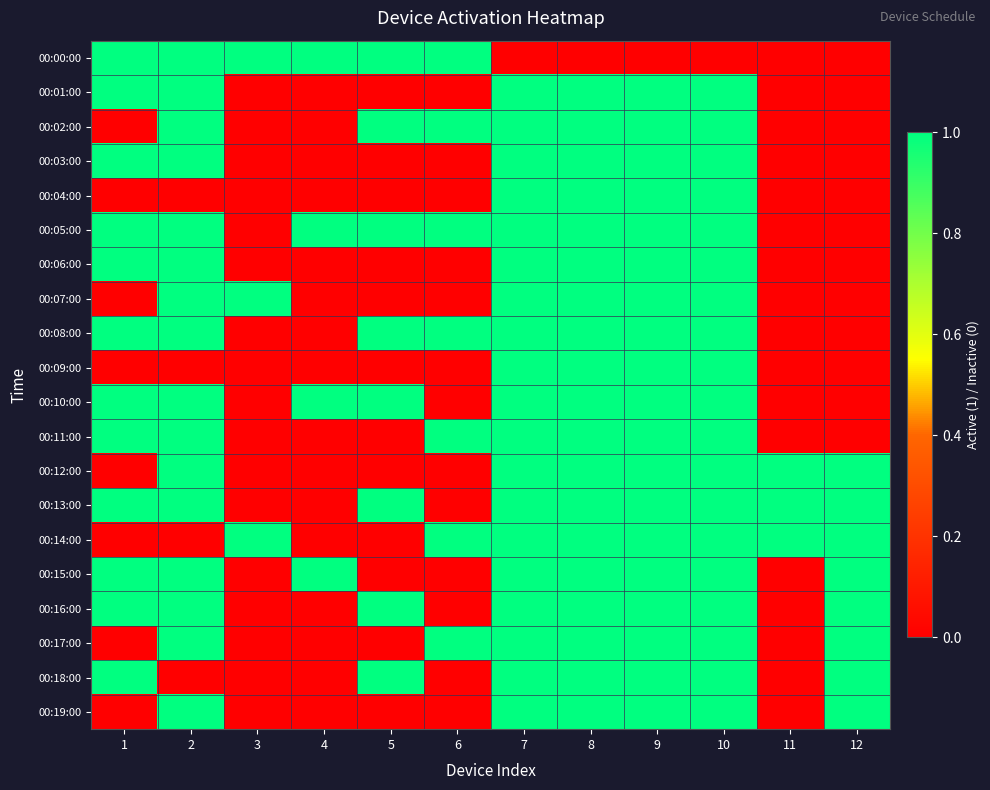

Reading left to right, list all the values displayed in this chart.

00:00:00: 1=1	2=1	3=1	4=1	5=1	6=1	7=0	8=0	9=0	10=0	11=0	12=0
00:01:00: 1=1	2=1	3=0	4=0	5=0	6=0	7=1	8=1	9=1	10=1	11=0	12=0
00:02:00: 1=0	2=1	3=0	4=0	5=1	6=1	7=1	8=1	9=1	10=1	11=0	12=0
00:03:00: 1=1	2=1	3=0	4=0	5=0	6=0	7=1	8=1	9=1	10=1	11=0	12=0
00:04:00: 1=0	2=0	3=0	4=0	5=0	6=0	7=1	8=1	9=1	10=1	11=0	12=0
00:05:00: 1=1	2=1	3=0	4=1	5=1	6=1	7=1	8=1	9=1	10=1	11=0	12=0
00:06:00: 1=1	2=1	3=0	4=0	5=0	6=0	7=1	8=1	9=1	10=1	11=0	12=0
00:07:00: 1=0	2=1	3=1	4=0	5=0	6=0	7=1	8=1	9=1	10=1	11=0	12=0
00:08:00: 1=1	2=1	3=0	4=0	5=1	6=1	7=1	8=1	9=1	10=1	11=0	12=0
00:09:00: 1=0	2=0	3=0	4=0	5=0	6=0	7=1	8=1	9=1	10=1	11=0	12=0
00:10:00: 1=1	2=1	3=0	4=1	5=1	6=0	7=1	8=1	9=1	10=1	11=0	12=0
00:11:00: 1=1	2=1	3=0	4=0	5=0	6=1	7=1	8=1	9=1	10=1	11=0	12=0
00:12:00: 1=0	2=1	3=0	4=0	5=0	6=0	7=1	8=1	9=1	10=1	11=1	12=1
00:13:00: 1=1	2=1	3=0	4=0	5=1	6=0	7=1	8=1	9=1	10=1	11=1	12=1
00:14:00: 1=0	2=0	3=1	4=0	5=0	6=1	7=1	8=1	9=1	10=1	11=1	12=1
00:15:00: 1=1	2=1	3=0	4=1	5=0	6=0	7=1	8=1	9=1	10=1	11=0	12=1
00:16:00: 1=1	2=1	3=0	4=0	5=1	6=0	7=1	8=1	9=1	10=1	11=0	12=1
00:17:00: 1=0	2=1	3=0	4=0	5=0	6=1	7=1	8=1	9=1	10=1	11=0	12=1
00:18:00: 1=1	2=0	3=0	4=0	5=1	6=0	7=1	8=1	9=1	10=1	11=0	12=1
00:19:00: 1=0	2=1	3=0	4=0	5=0	6=0	7=1	8=1	9=1	10=1	11=0	12=1